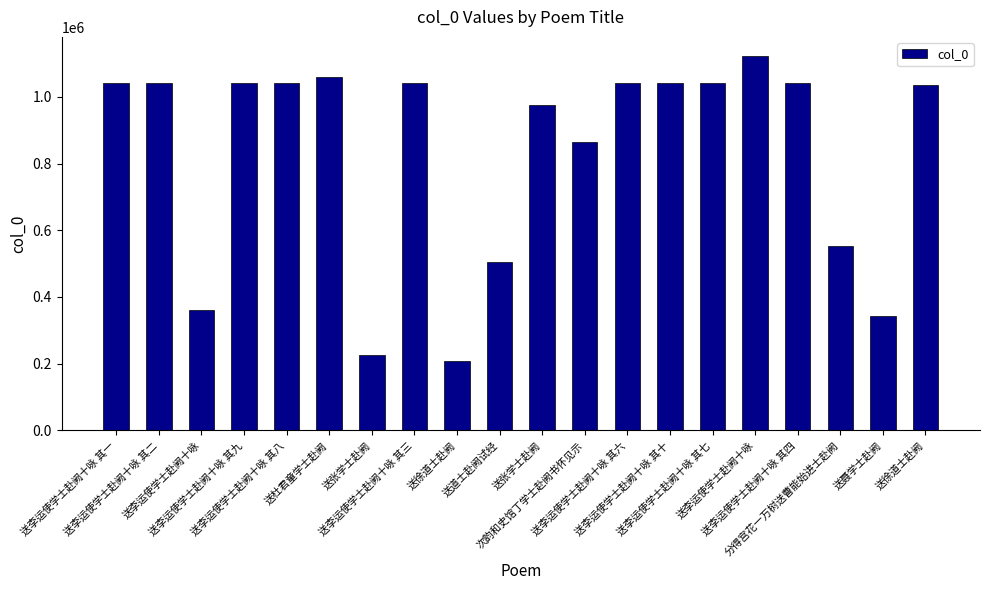

List the labels in order of value, smallest first.

送徐道士赴阙, 送张学士赴阙, 送聂学士赴阙, 送李运使学士赴阙十咏, 送道士赴阙试经, 分得宫花一万树送曹能始进士赴阙, 次韵和史馆丁学士赴阙书怀见示, 送张学士赴阙, 送徐道士赴阙, 送李运使学士赴阙十咏 其一, 送李运使学士赴阙十咏 其二, 送李运使学士赴阙十咏 其三, 送李运使学士赴阙十咏 其四, 送李运使学士赴阙十咏 其六, 送李运使学士赴阙十咏 其七, 送李运使学士赴阙十咏 其八, 送李运使学士赴阙十咏 其九, 送李运使学士赴阙十咏 其十, 送杜君童学士赴阙, 送李运使学士赴阙十咏